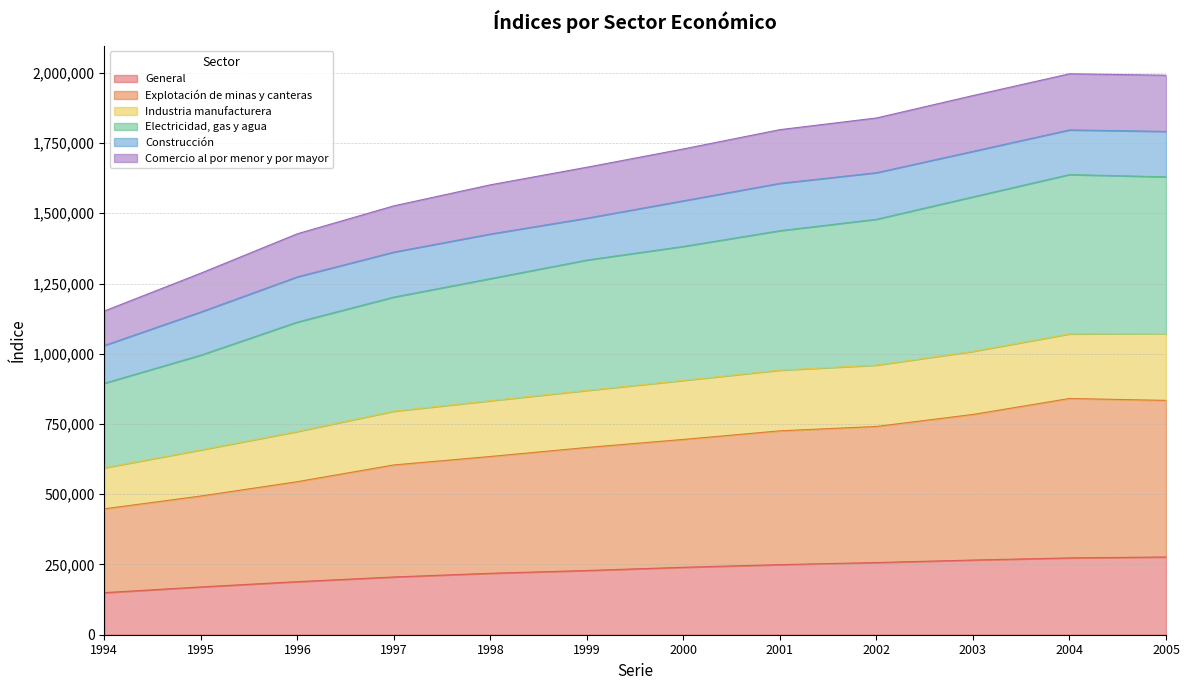

What is the total value across all series at 2000?

1729007